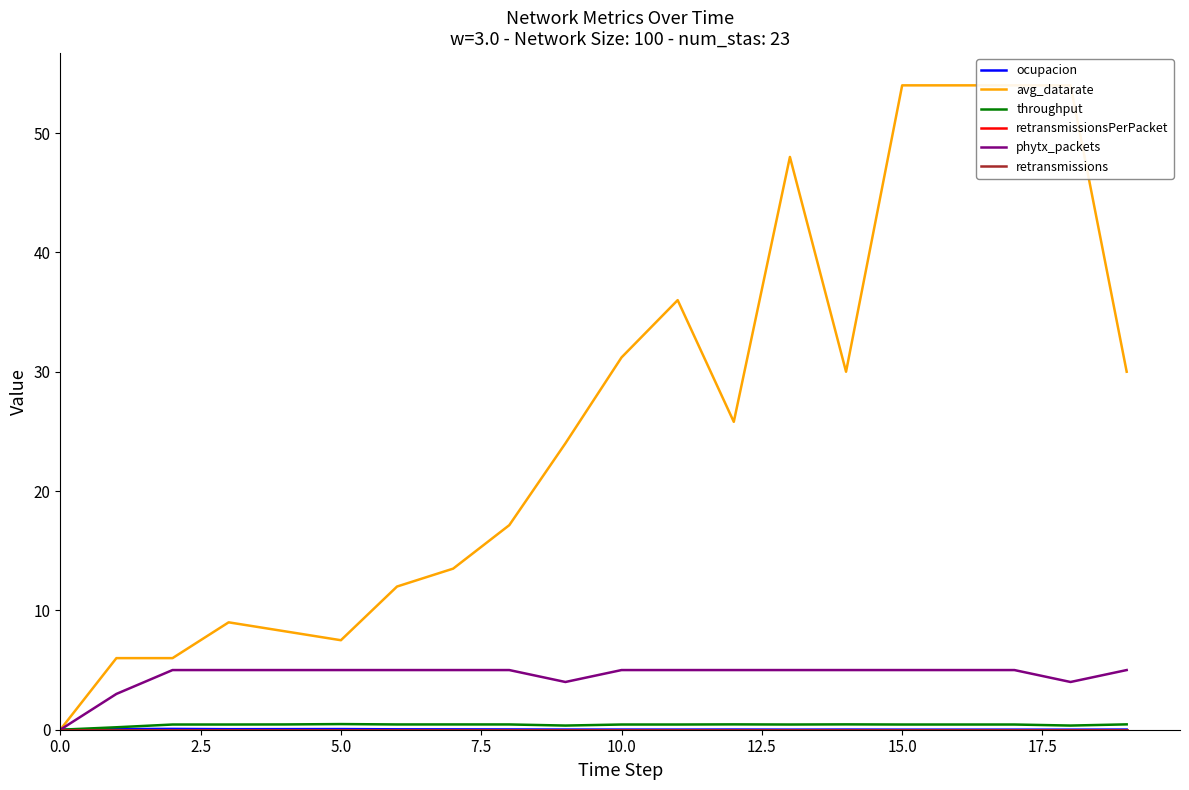

At how many categories does at least one series exceed 9?

14